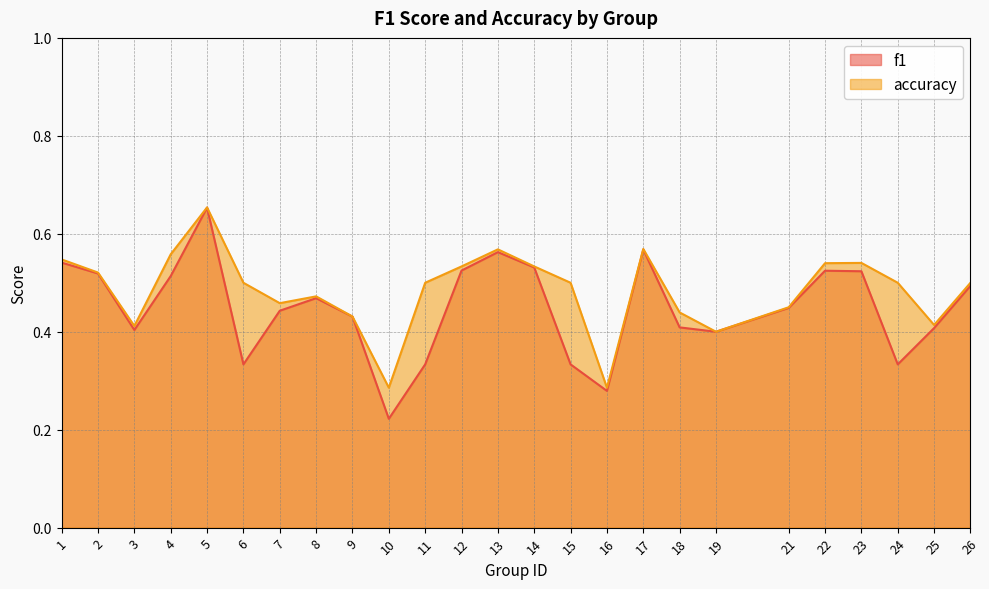

Where is the first local maximum for accuracy?

5